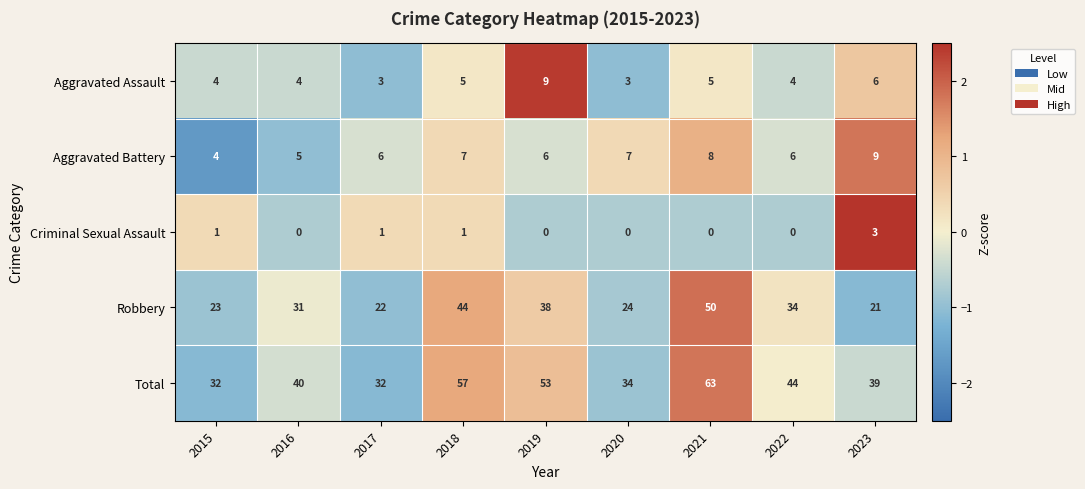

Which label corresponds to the largest value in the chart?

2021